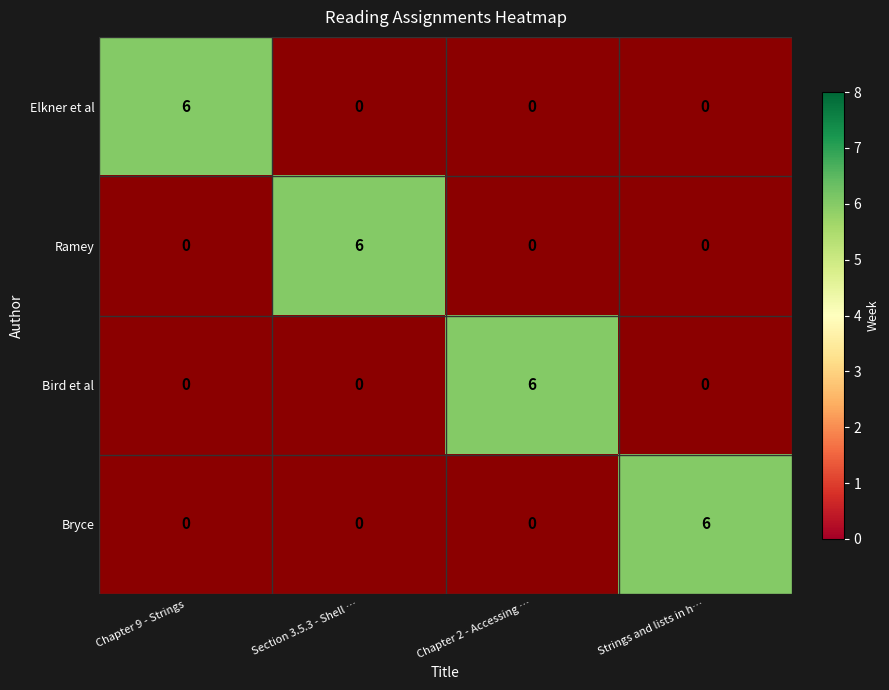

At which label does Strings and lists in hangman game reach its minimum?

Elkner et al